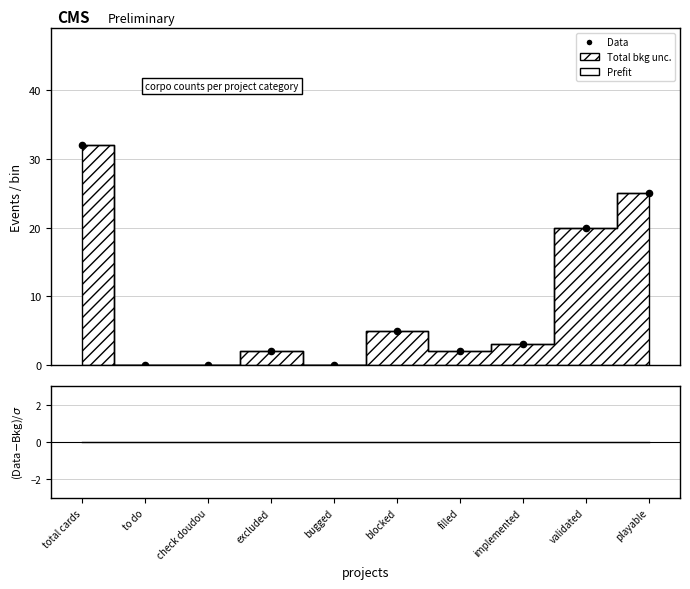

At which category is the sum across all series the highest?

total cards